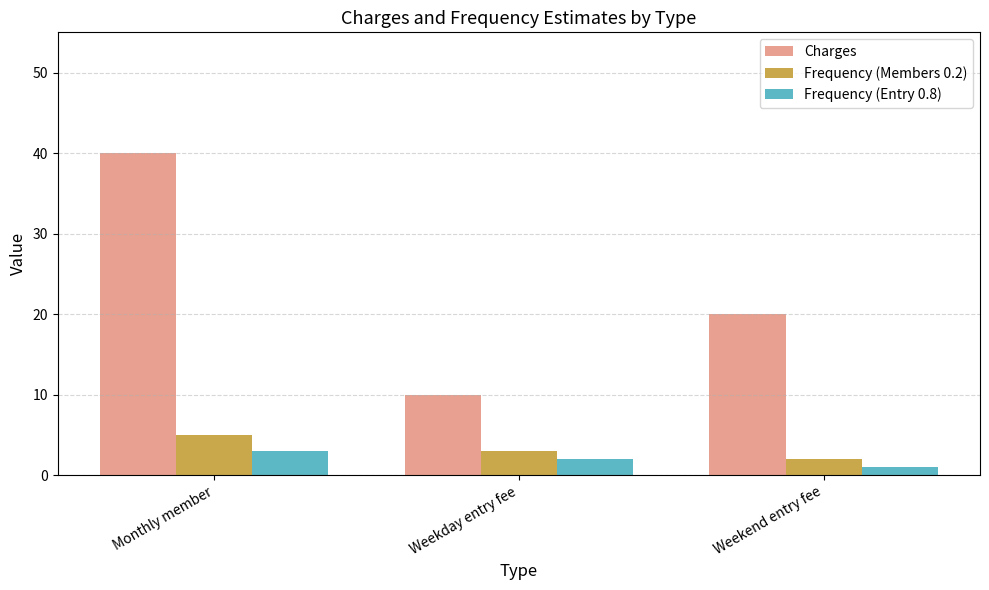

What is the difference between the maximum and second lowest values in the Frequency (Entry 0.8) series?

1